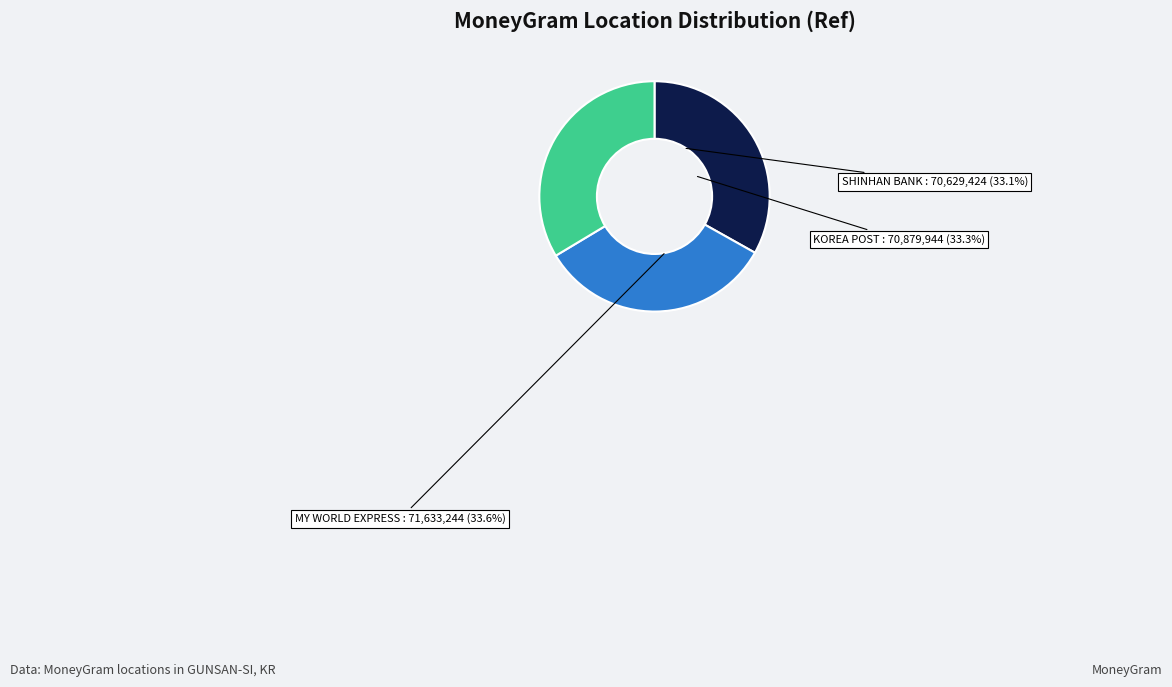

What is the change in value from KOREA POST - GUNSAN-SI - GUNSAN B. C to MY WORLD EXPRESS - #7046 - GUNSAN-SI - G?

+753300